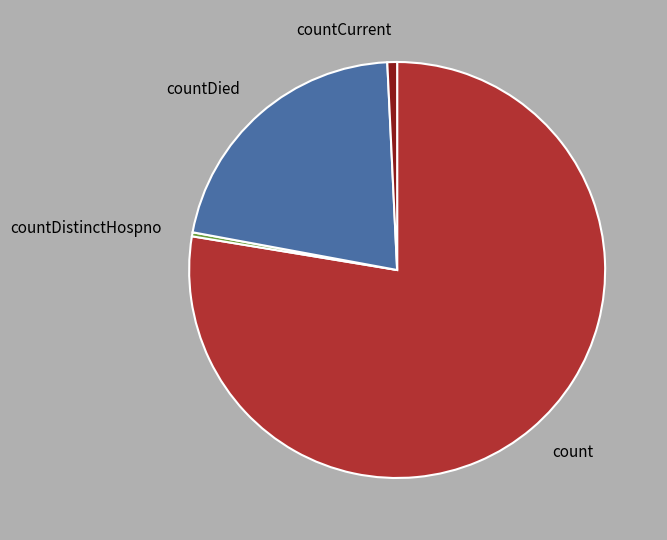

Do count and countDistinctHospno together represent more than half of the pie?

Yes